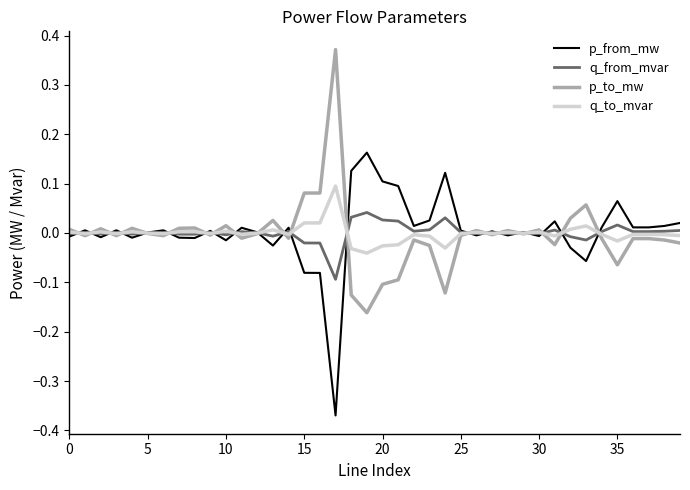

Rank the series by their maximum value, from lowest to highest.

q_from_mvar, q_to_mvar, p_from_mw, p_to_mw